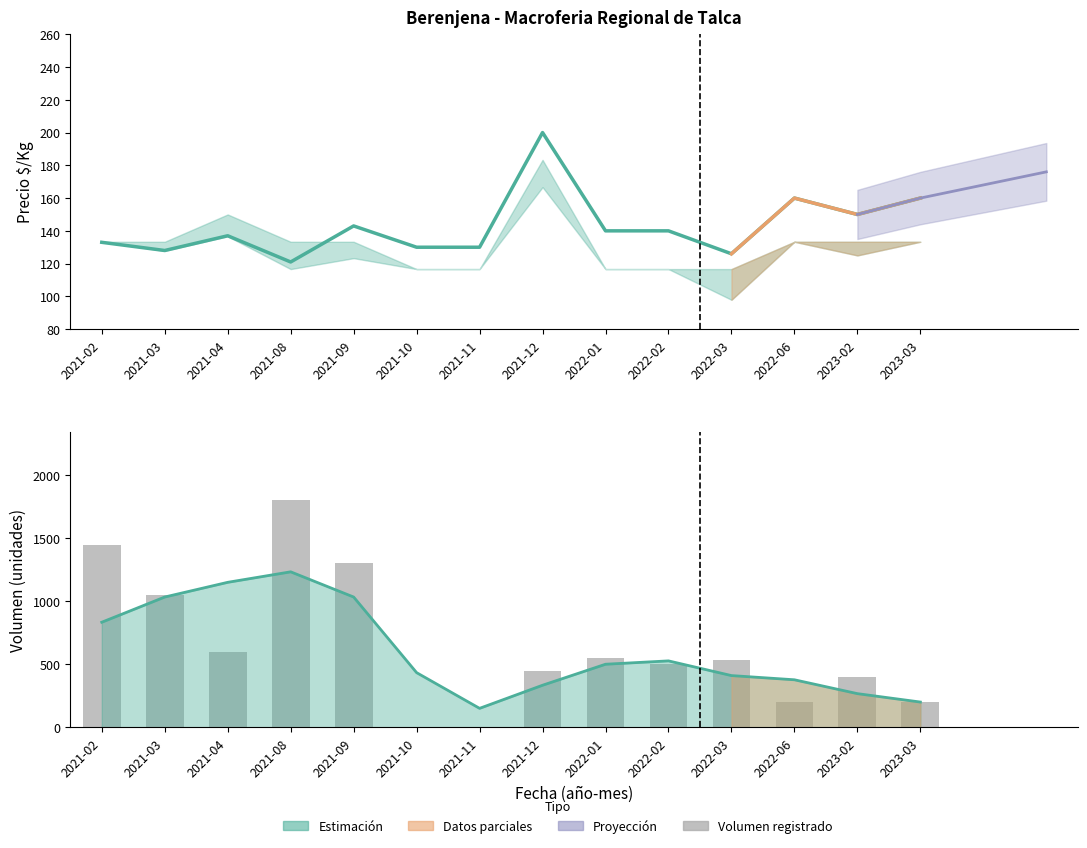

What is the difference between the Precio $/Kg values at 2021-09 and 2021-12?

57